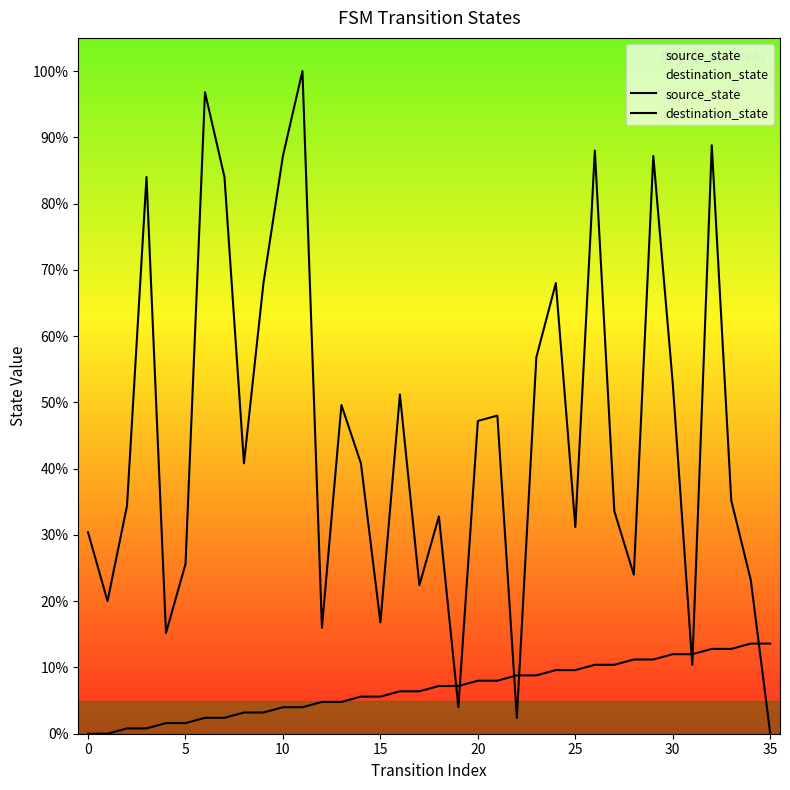

Where is source_state nearest to the value 6?

14